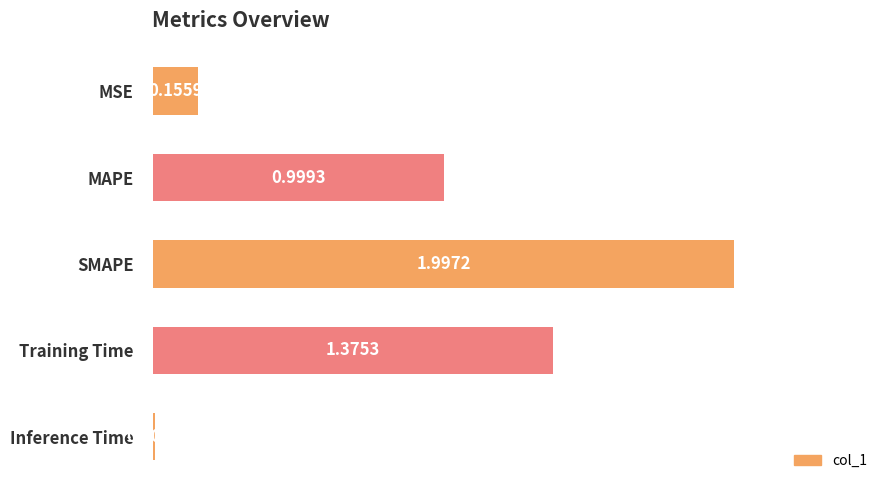

List the labels in order of value, largest first.

SMAPE, Training Time, MAPE, MSE, Inference Time